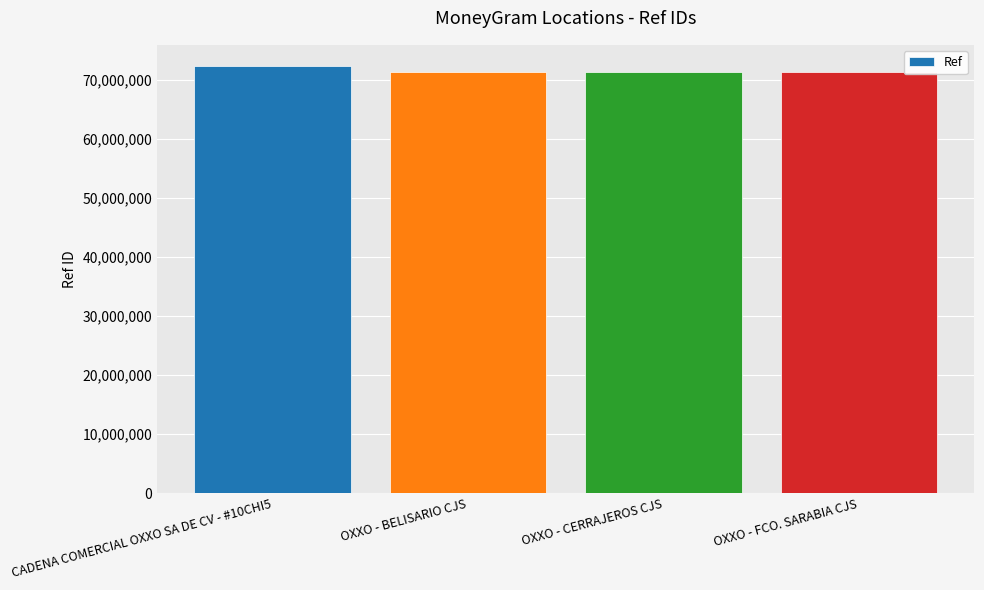

What is the label of the 4th bar from the left?

OXXO - FCO. SARABIA CJS